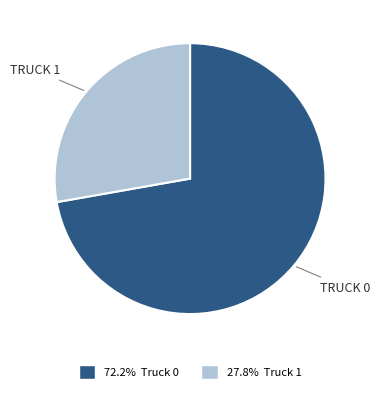

Is there a majority slice in this chart?

Yes